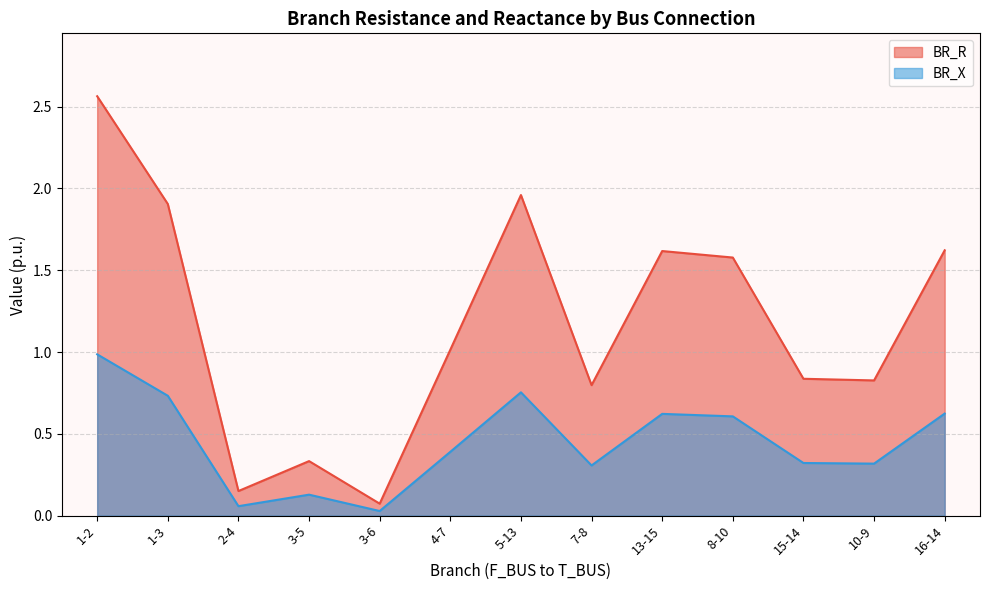

Is it true that BR_R equals 1.6 at 13-15?

True